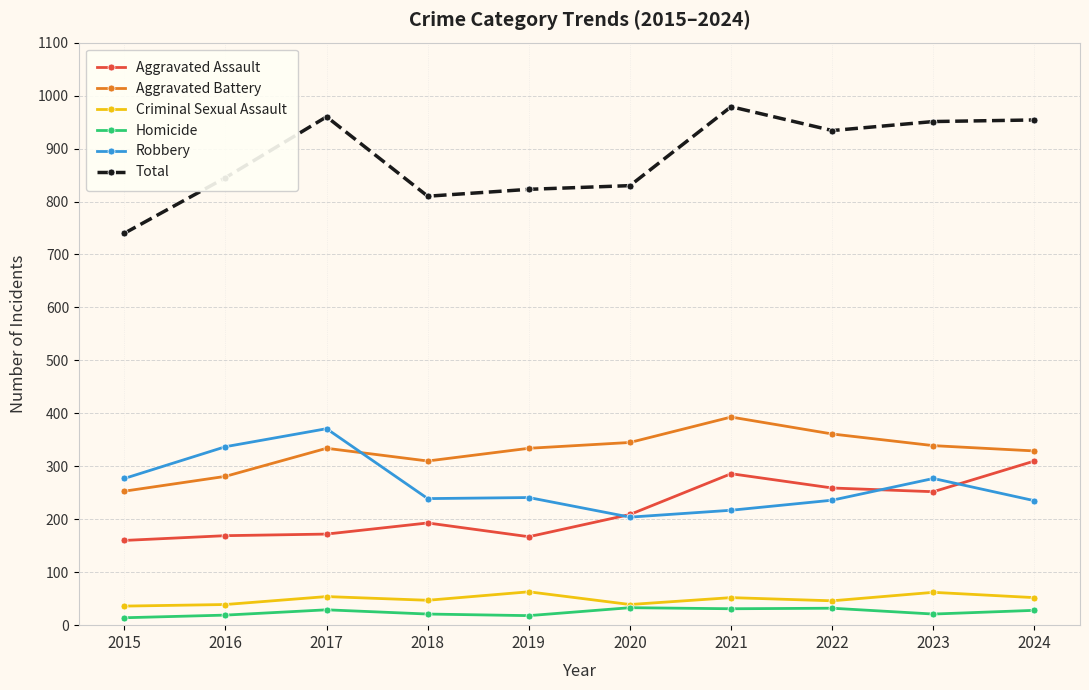

True or false: Total and Aggravated Assault intersect in this chart.

False